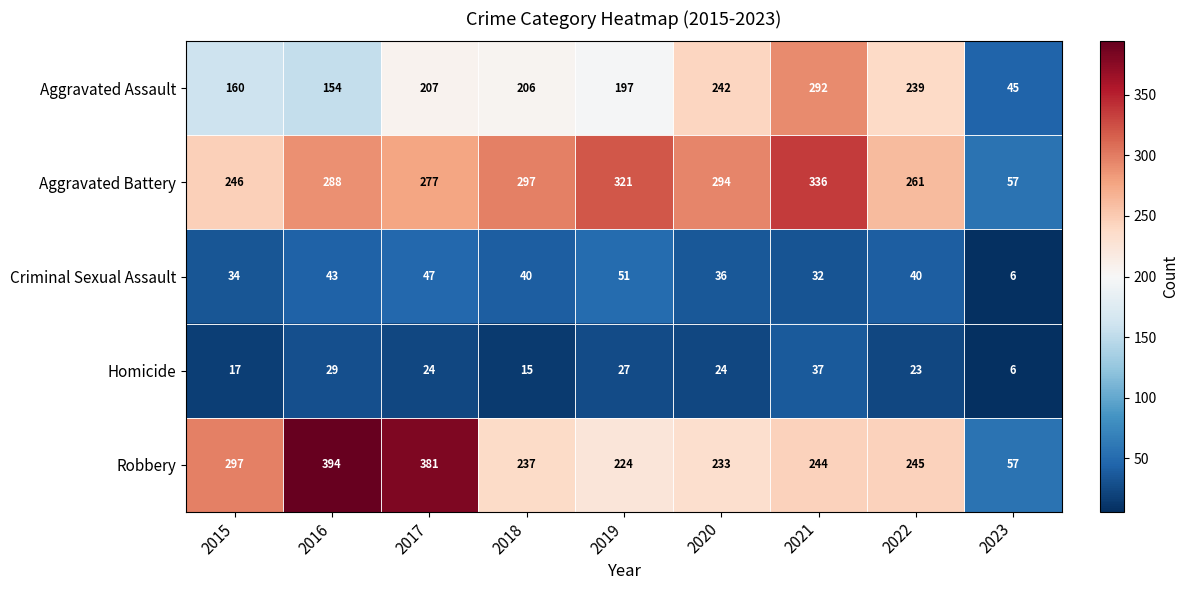

At how many categories does at least one series exceed 175?

8